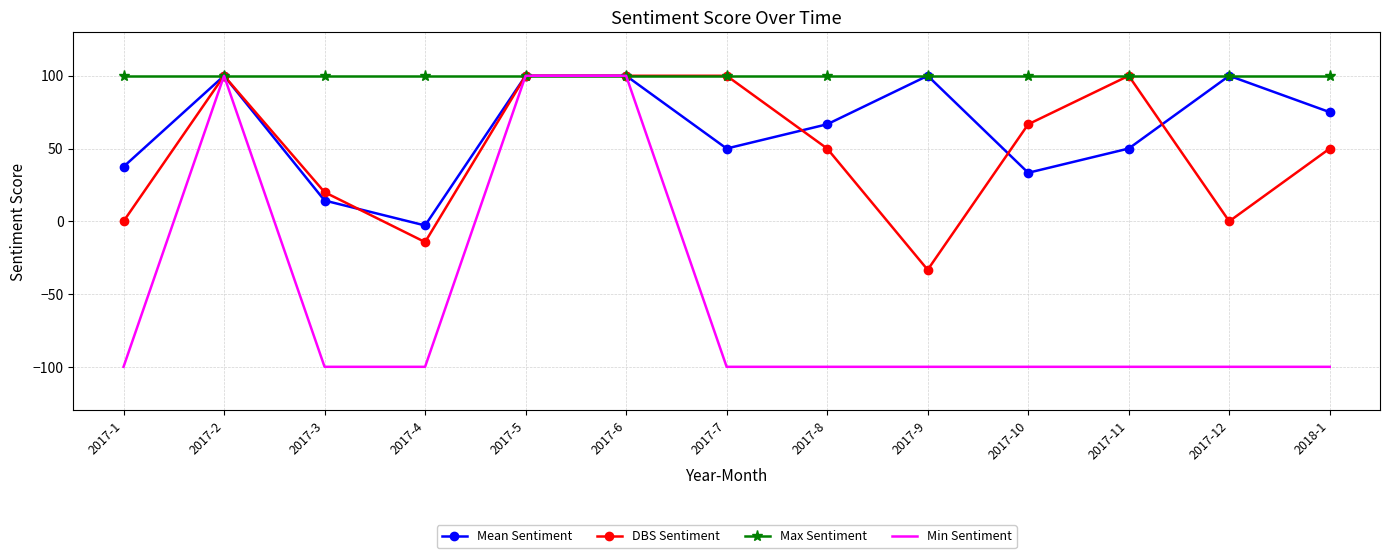

The DBS Sentiment series shows 49.7 at 2017-7. True or false?

False